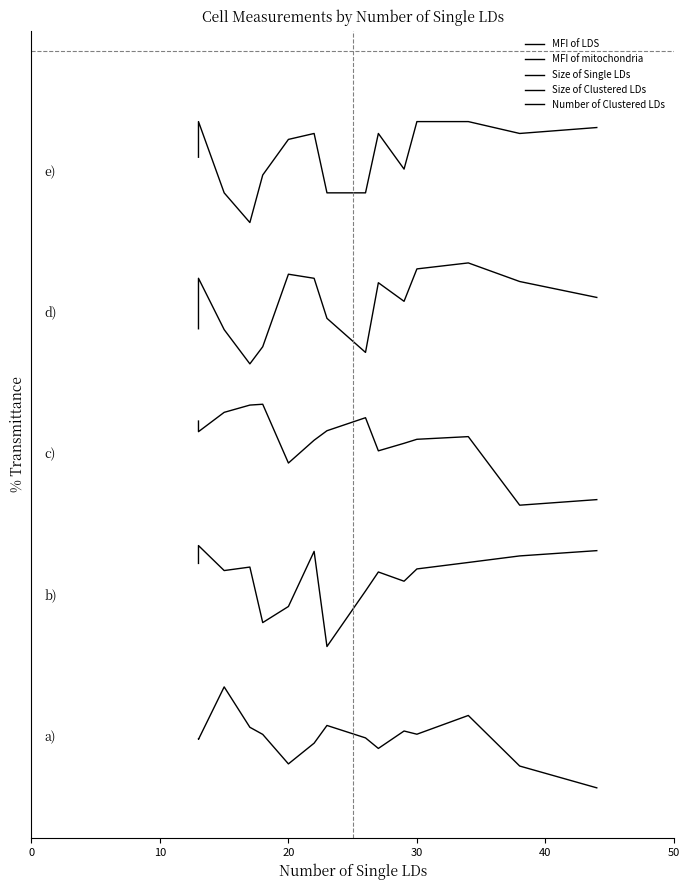

Does the chart have visible grid lines?

No